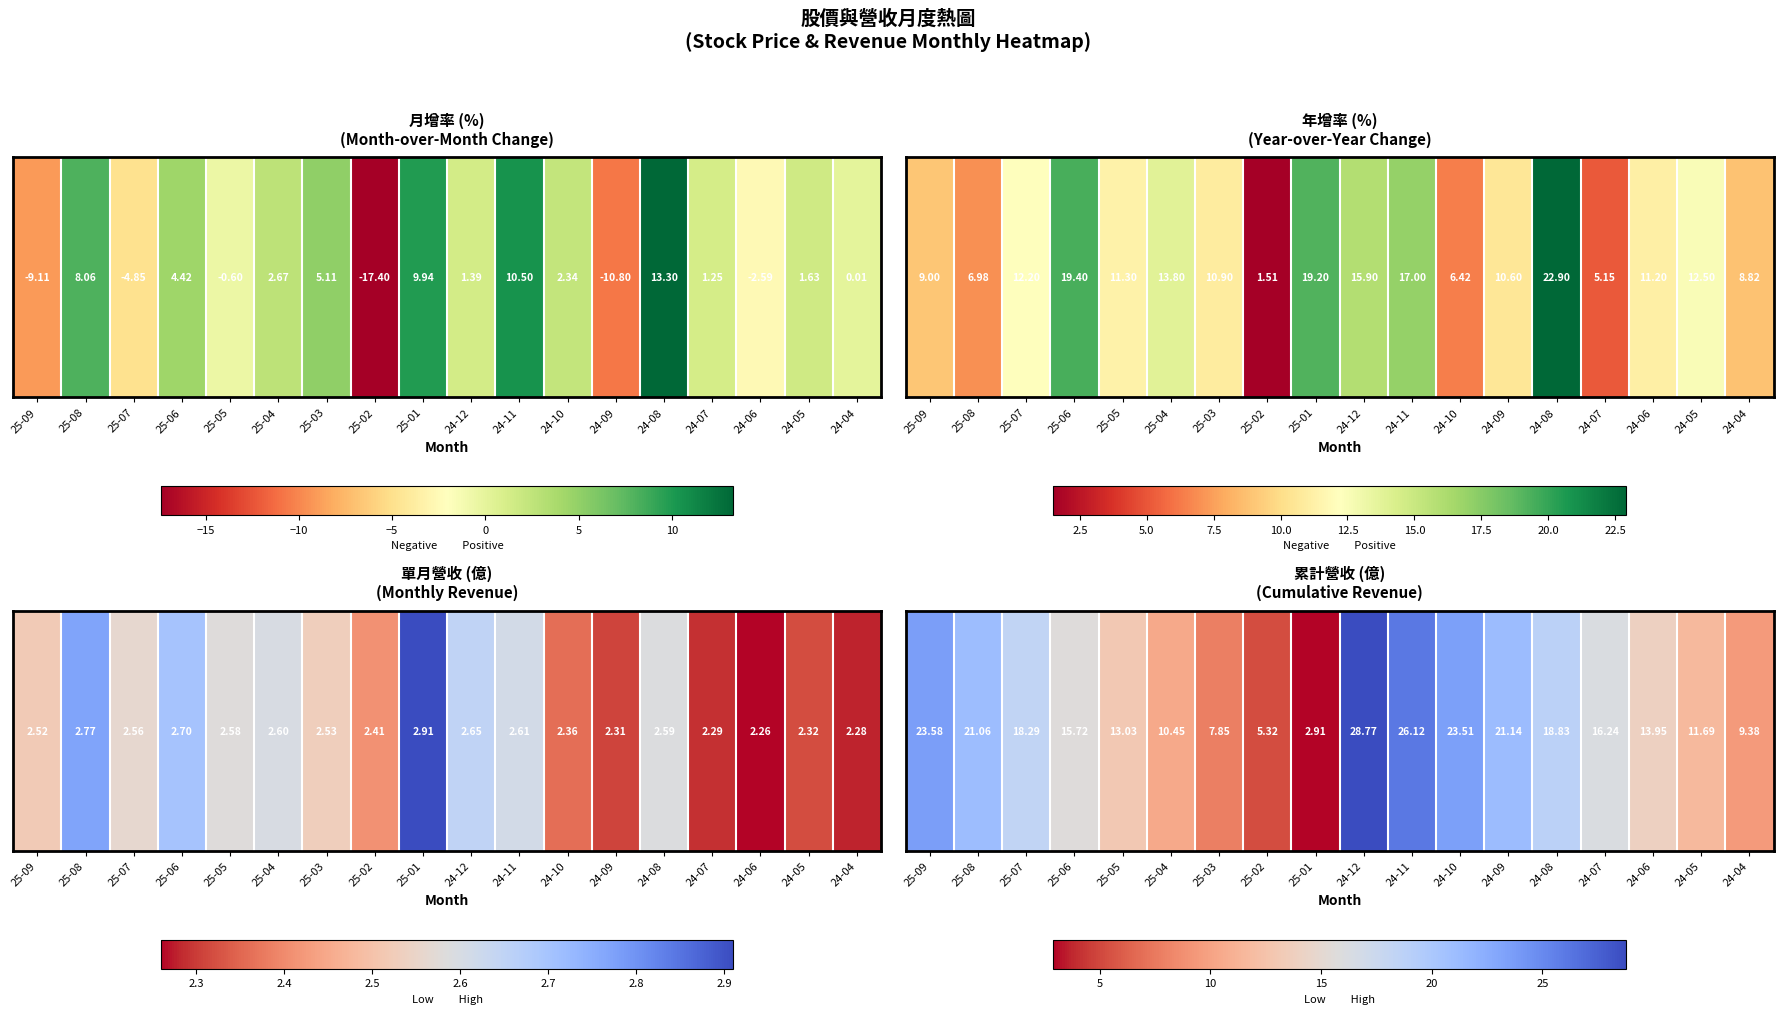

Reading left to right, transcribe all the data shown in this chart.

25-09=23.6	25-08=21.1	25-07=18.3	25-06=15.7	25-05=13.0	25-04=10.4	25-03=7.8	25-02=5.3	25-01=2.9	24-12=28.8	24-11=26.1	24-10=23.5	24-09=21.1	24-08=18.8	24-07=16.2	24-06=13.9	24-05=11.7	24-04=9.4